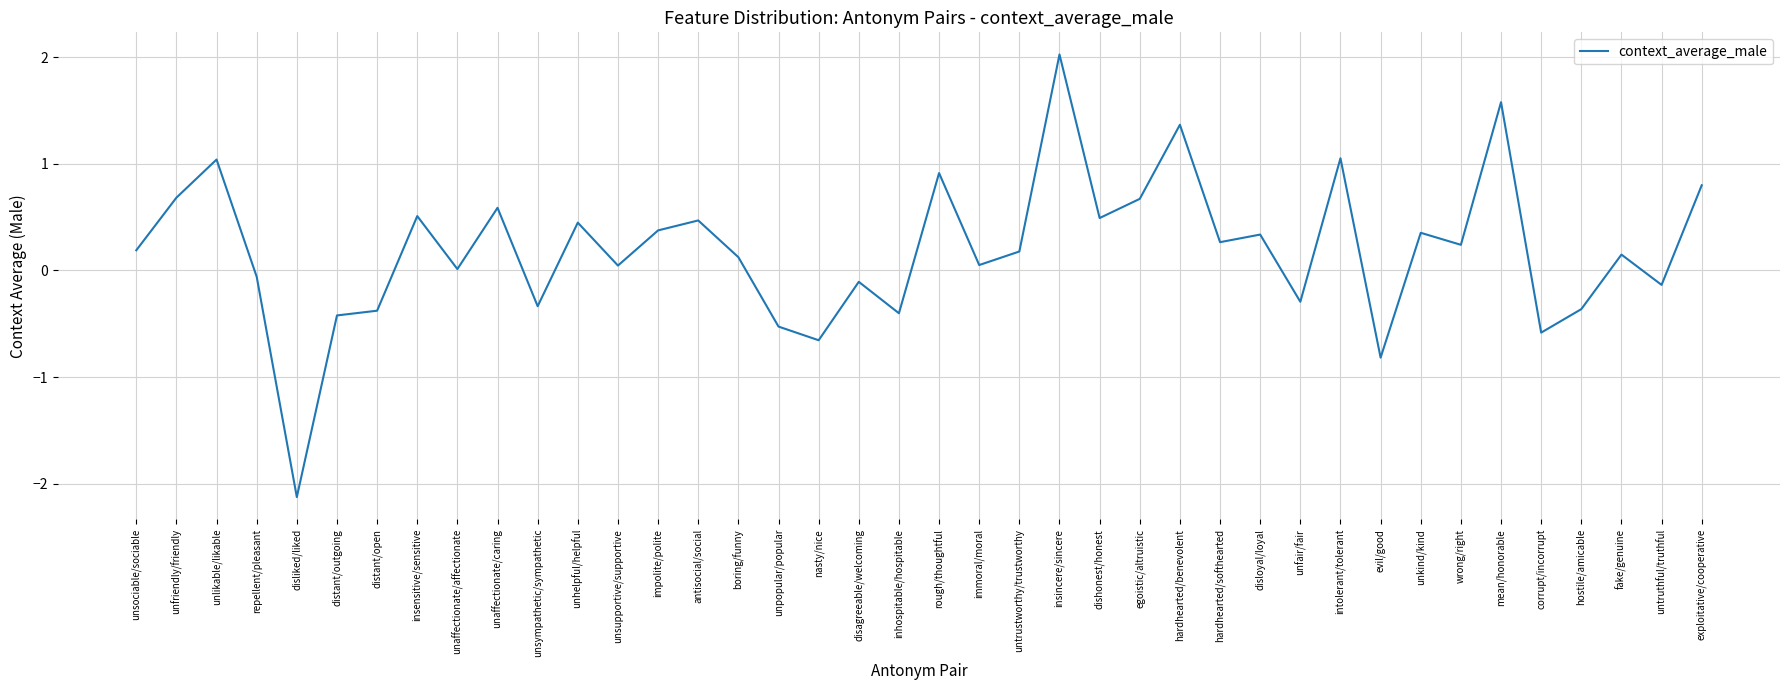

The chart shows a value of 1.4 at hardhearted/benevolent. True or false?

True